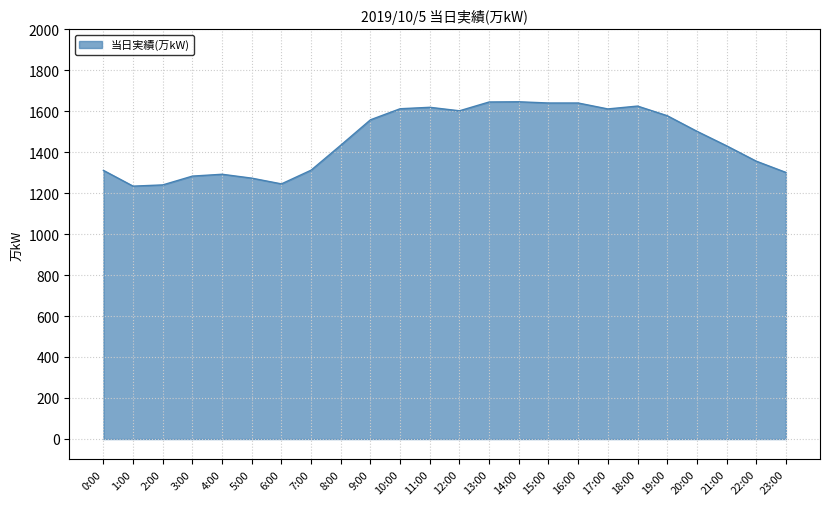

Is it true that the value at 22:00 is 2363?

False